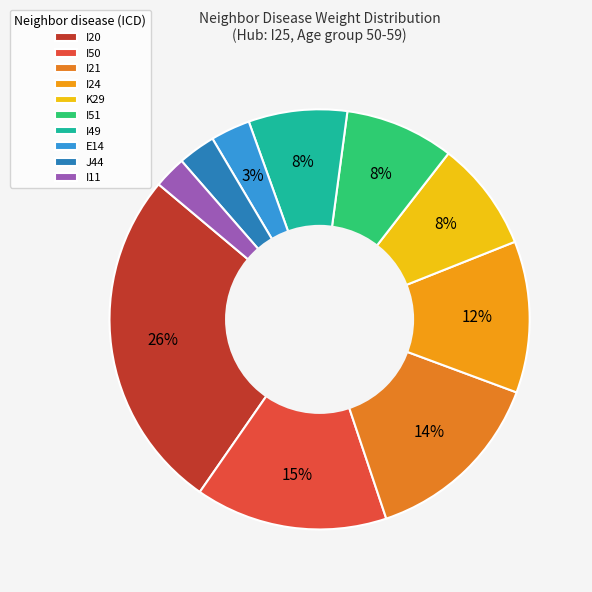

How many slices are in this pie chart?

10